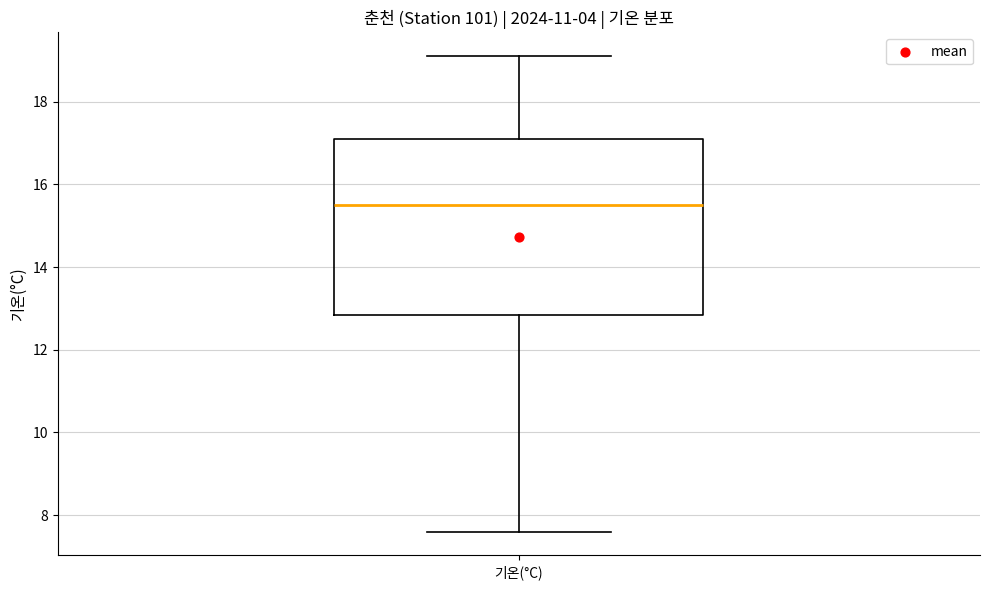

Where is the lower edge of the box for 기온(°C) on the y-axis? The values are not printed on the chart, so give them approximately, as read against the axis.

12.8